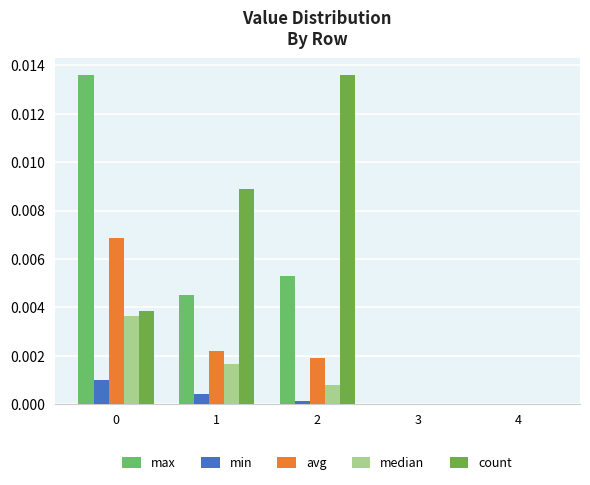

Count the avg values in the range 0 to 1.

5